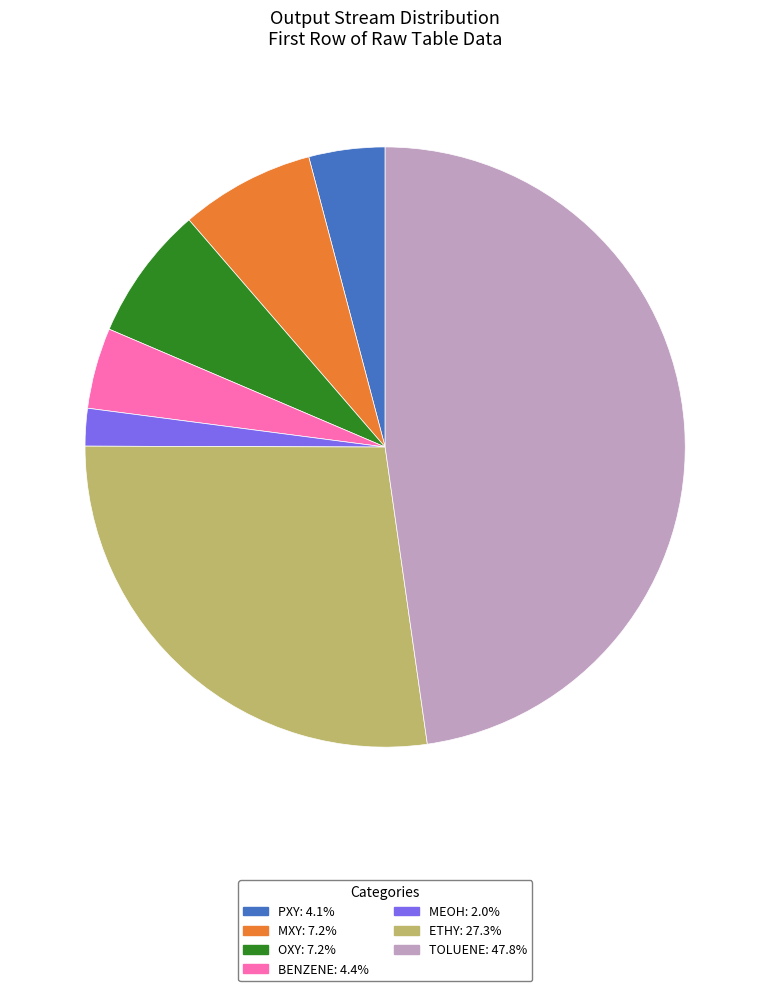

Between MXY and BENZENE, which is larger?

MXY